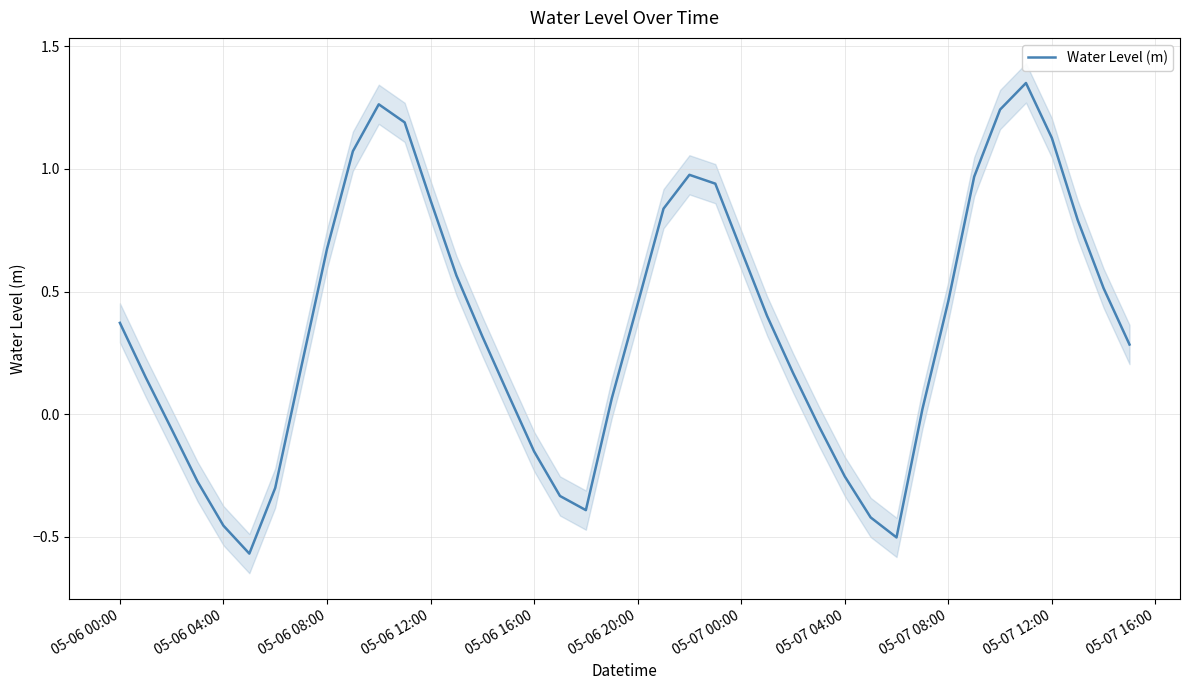

How many distinct data groups are displayed?

1